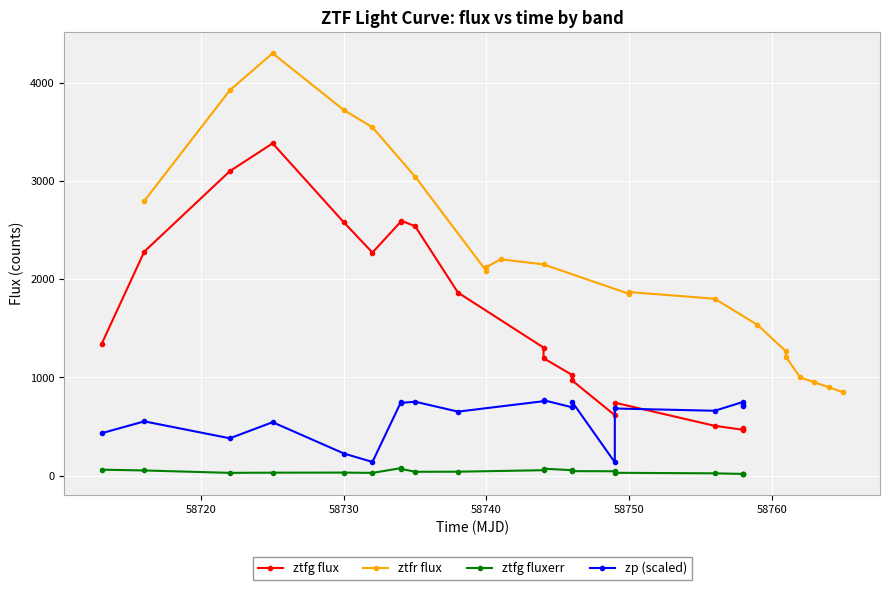

What is the difference between the highest and lowest values at 58720?

3869.4